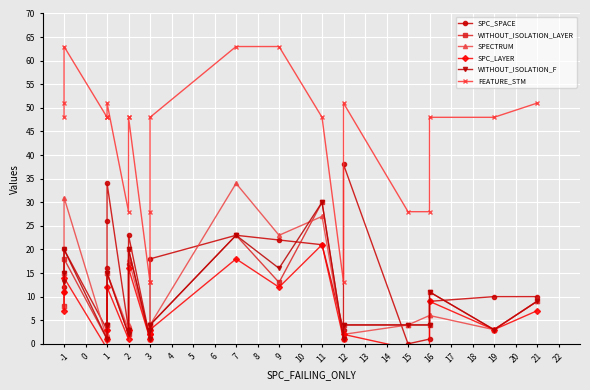

What is the value of the WITHOUT_ISOLATION_F point at the 15th from the left?

23